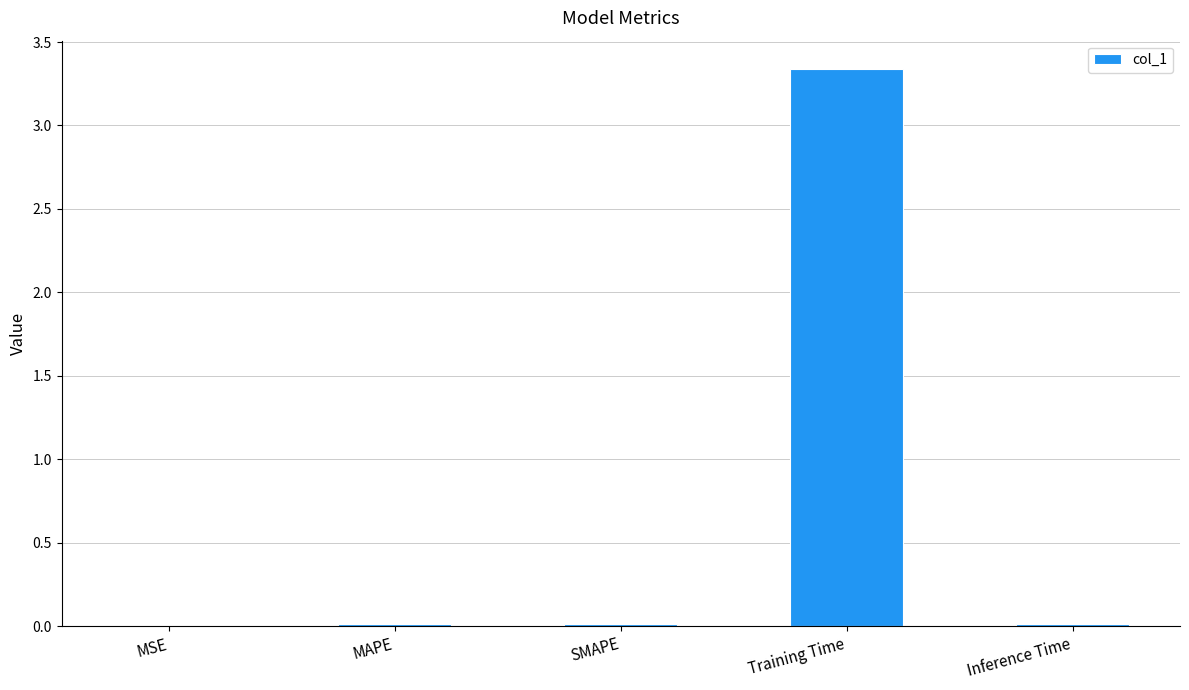

The value at MAPE is 0.0. True or false?

True